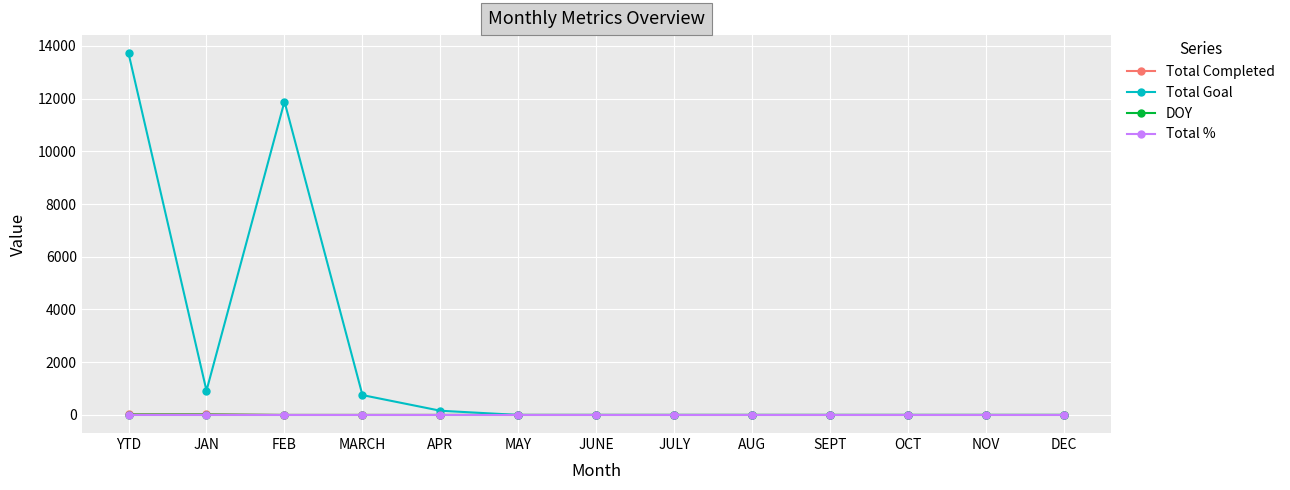

What is the label of the 10th point from the right?

MARCH